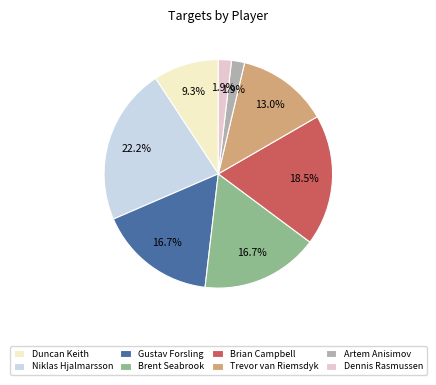

To the nearest percent, what is the combined percentage of Dennis Rasmussen and Trevor van Riemsdyk?

15%